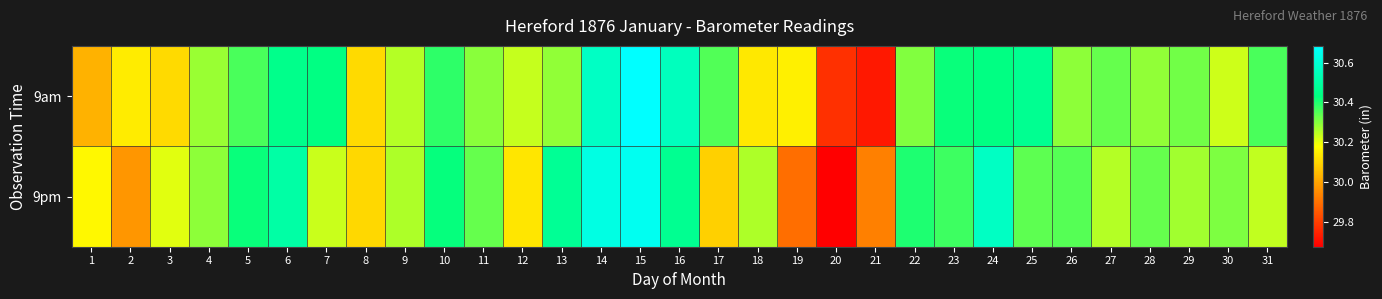

Reading left to right, list all the values displayed in this chart.

9am: 1=30.0	2=30.1	3=30.1	4=30.3	5=30.4	6=30.5	7=30.4	8=30.1	9=30.3	10=30.4	11=30.3	12=30.2	13=30.3	14=30.6	15=30.7	16=30.6	17=30.4	18=30.1	19=30.2	20=29.8	21=29.7	22=30.3	23=30.4	24=30.4	25=30.5	26=30.3	27=30.3	28=30.3	29=30.3	30=30.2	31=30.4
9pm: 1=30.2	2=30.0	3=30.2	4=30.3	5=30.4	6=30.5	7=30.2	8=30.1	9=30.3	10=30.4	11=30.3	12=30.1	13=30.5	14=30.6	15=30.7	16=30.5	17=30.1	18=30.3	19=29.9	20=29.7	21=29.9	22=30.4	23=30.4	24=30.6	25=30.3	26=30.3	27=30.3	28=30.3	29=30.3	30=30.3	31=30.2